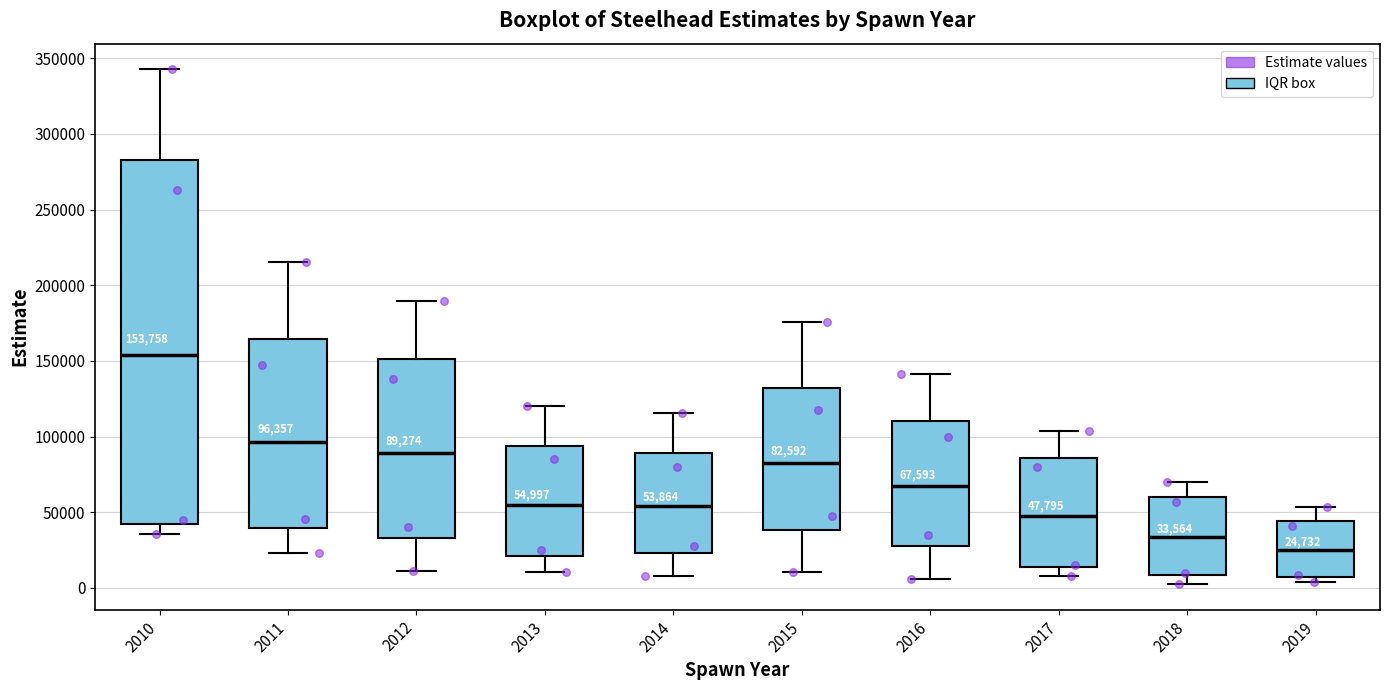

Comparing the boxes themselves (not the whiskers), which one is the tallest?

2010